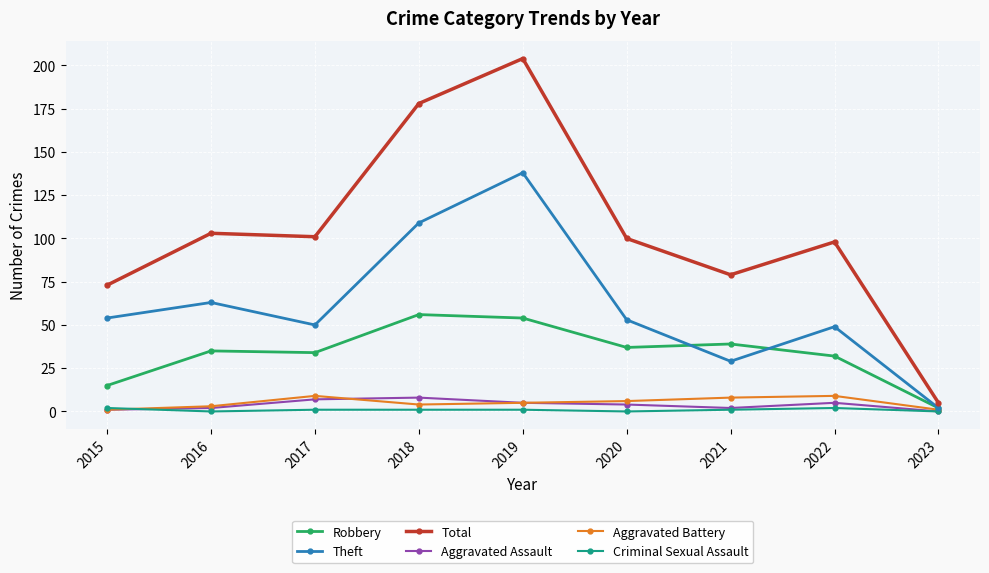

What is the total value across all series at 2022?

195